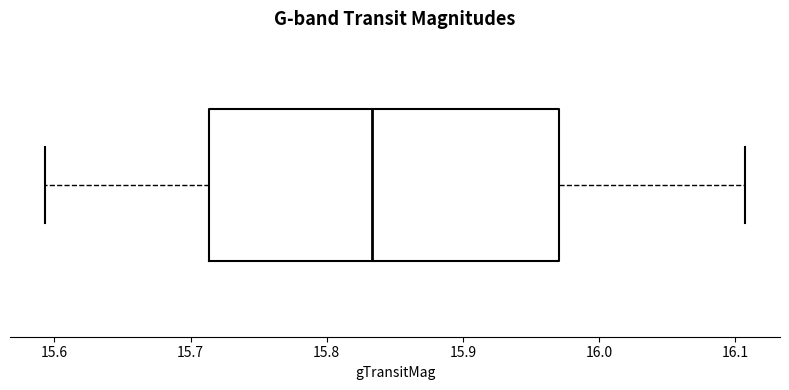

Read this box plot against the x-axis: the position of the median line, the range covered by the box, and the ends of both whiskers. The values are not printed on the chart, so give them approximately, as read against the axis.

median 15.83, box 15.71 to 15.97, whiskers 15.59 to 16.11